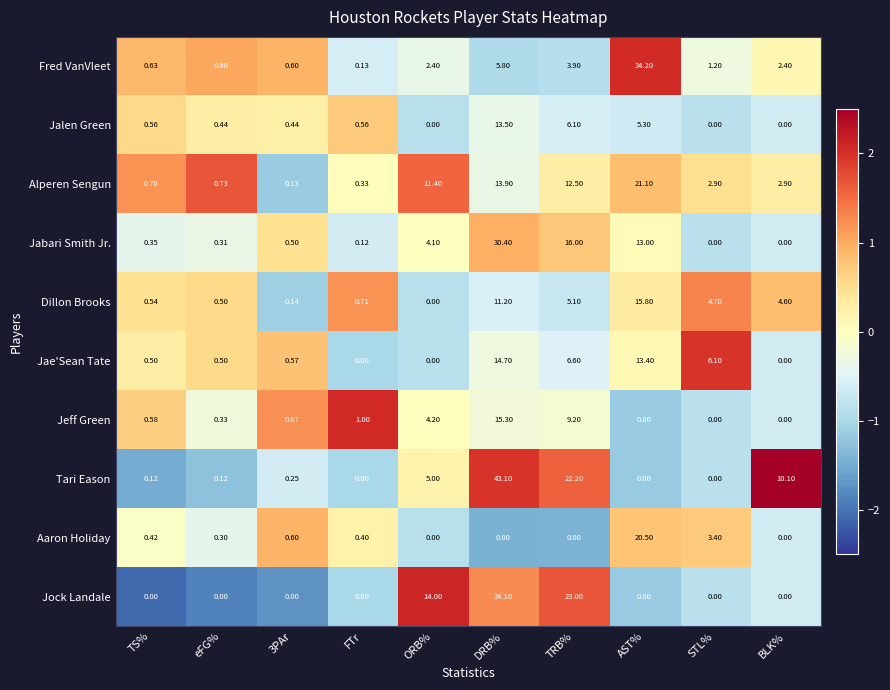

Is the value of Jeff Green at DRB% greater than the value of Dillon Brooks at eFG%?

Yes